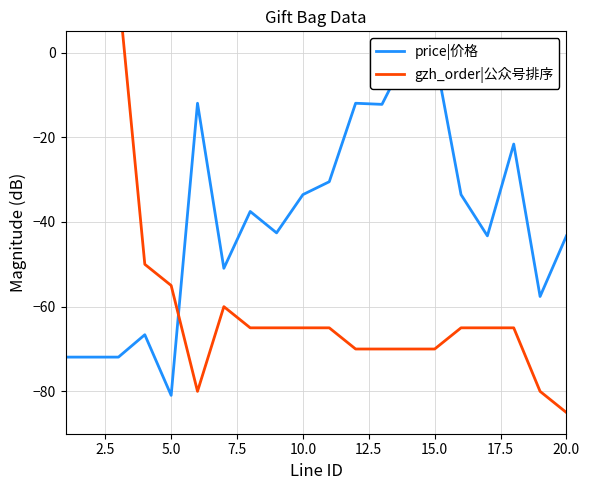

How many lines are shown in the chart?

2